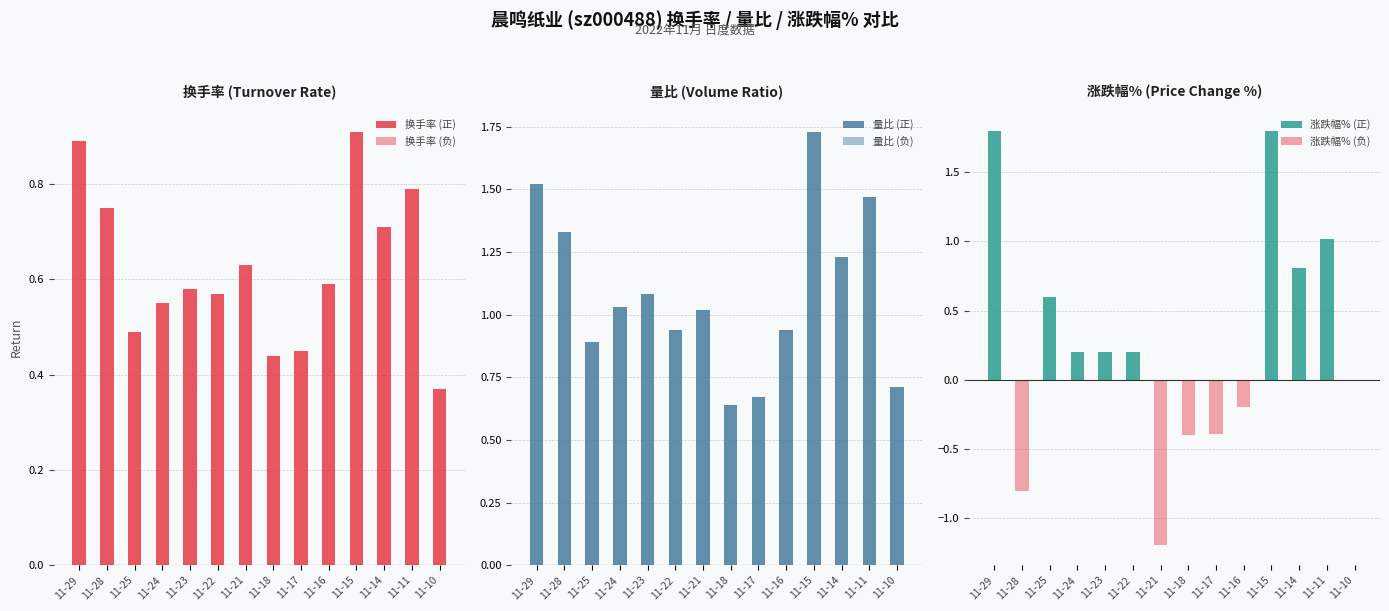

Which series has the largest total across all categories?

量比